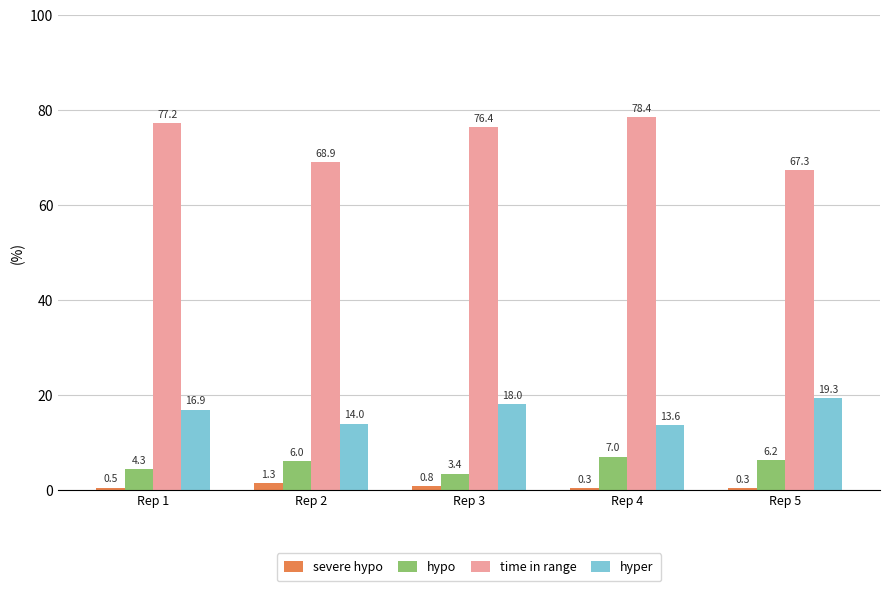

Which category has the highest value across all series?

Rep 4